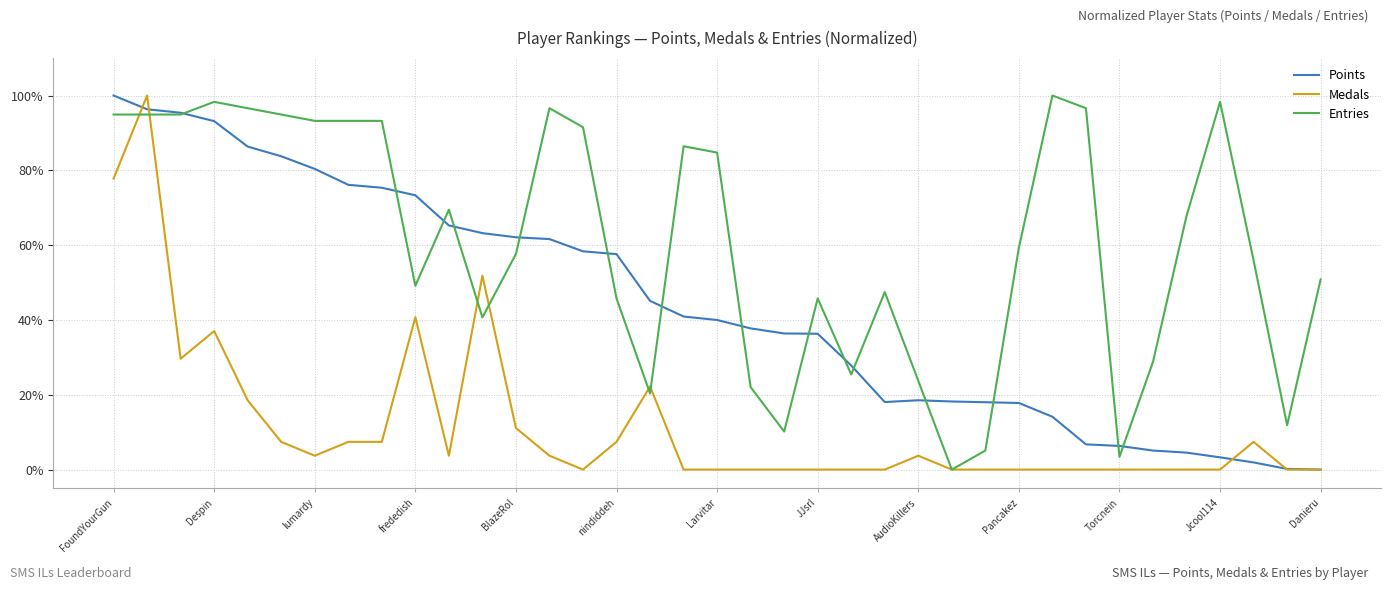

Which series has the widest spread of values?

Points